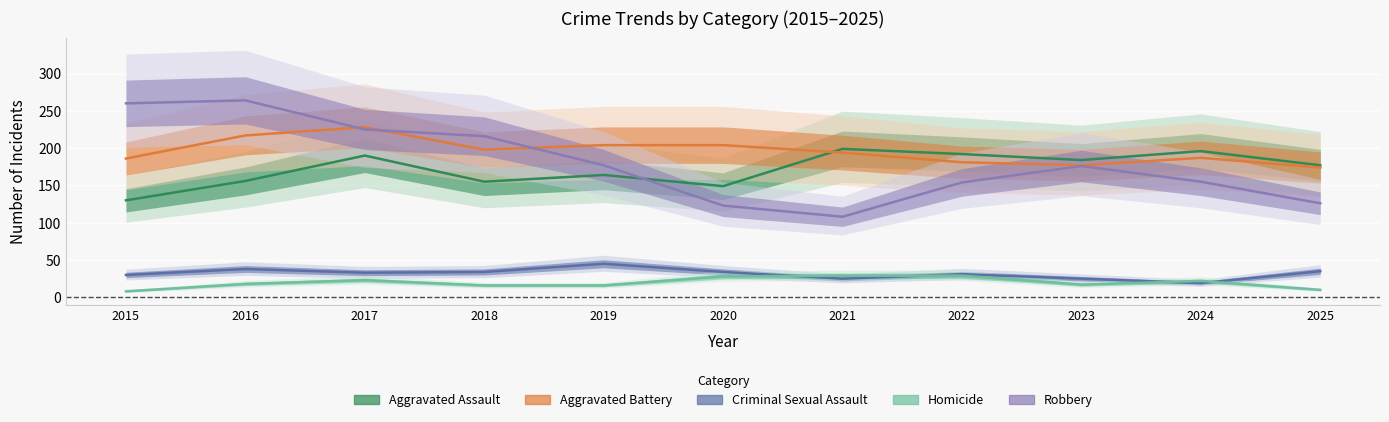

Which series changed the most between 2016 and 2021?

Robbery